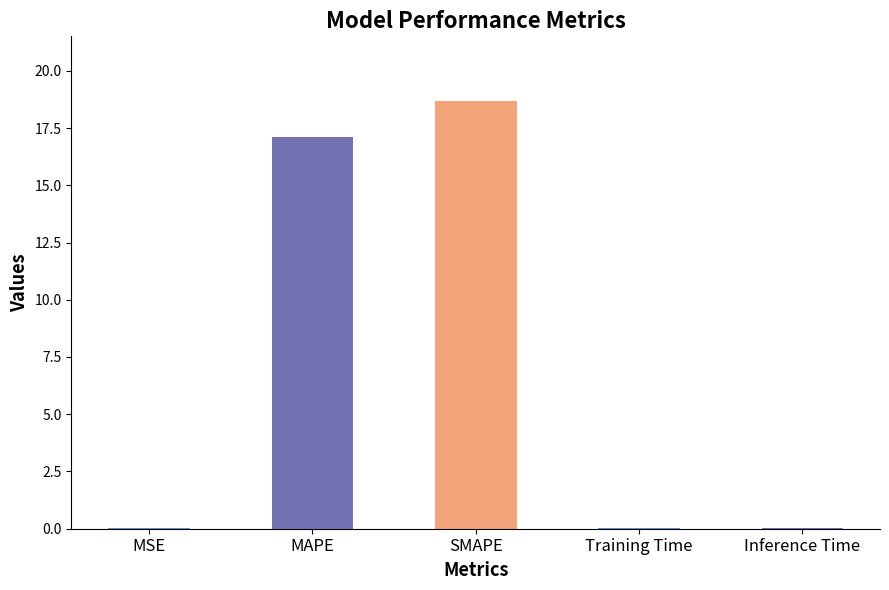

Are the bars grouped side by side (vs. stacked)?

No